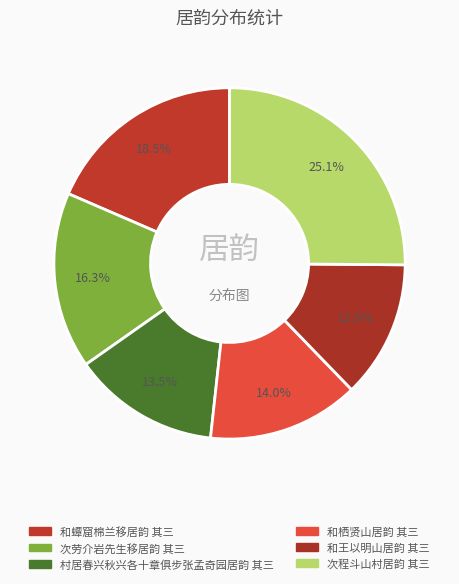

How many segments does this pie chart have?

6